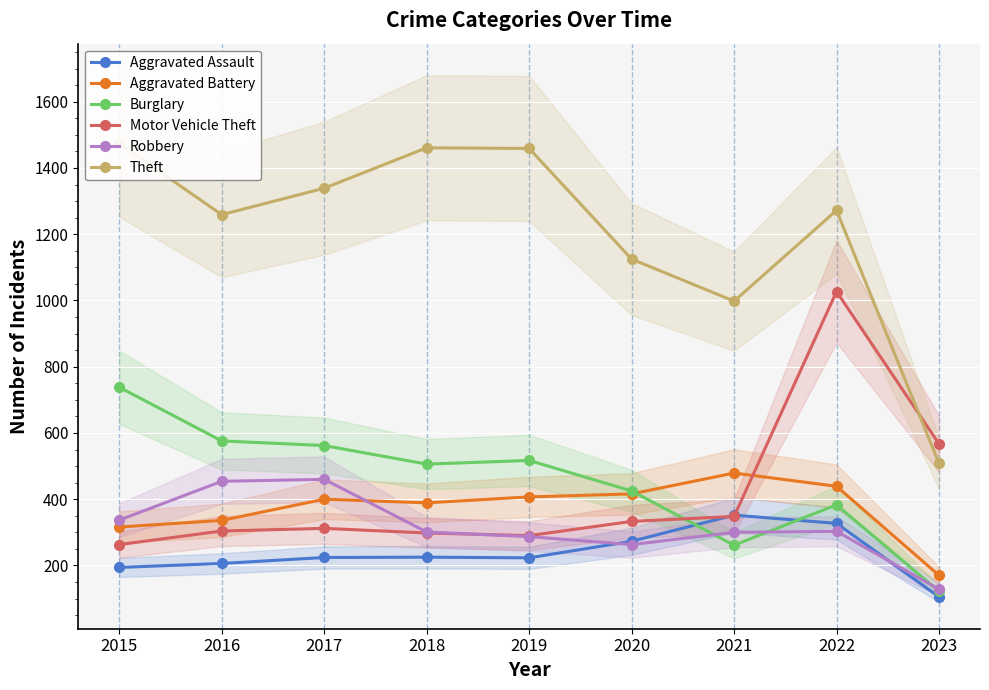

What is the minimum value shown in the chart?

105